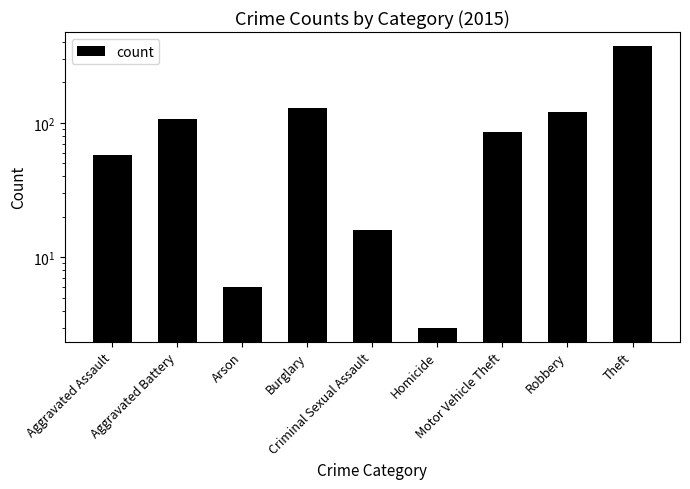

What is the ratio of the value at Burglary to the value at Homicide?

43.3